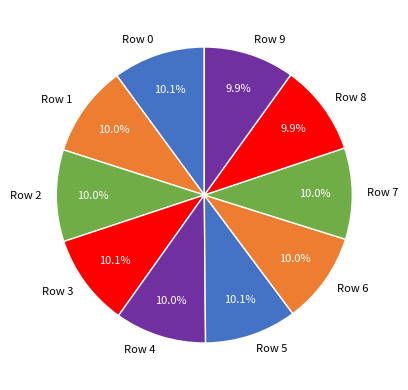

Is there any slice that represents more than half of the pie?

No